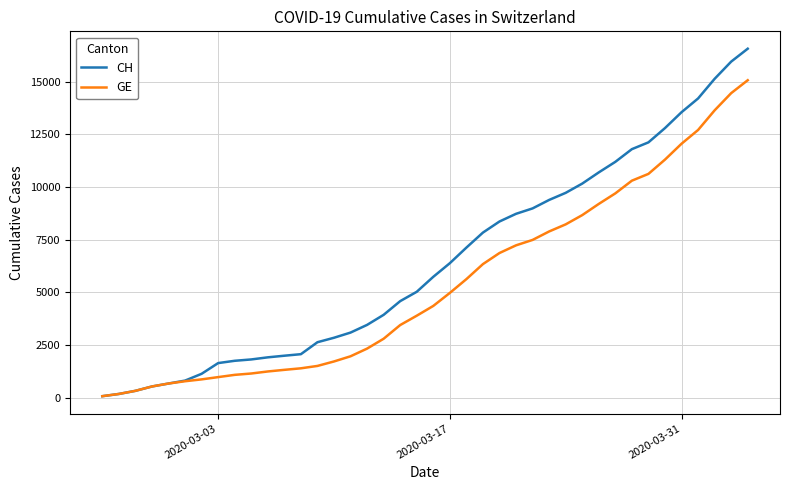

Rank the series by their maximum value, from lowest to highest.

GE, CH